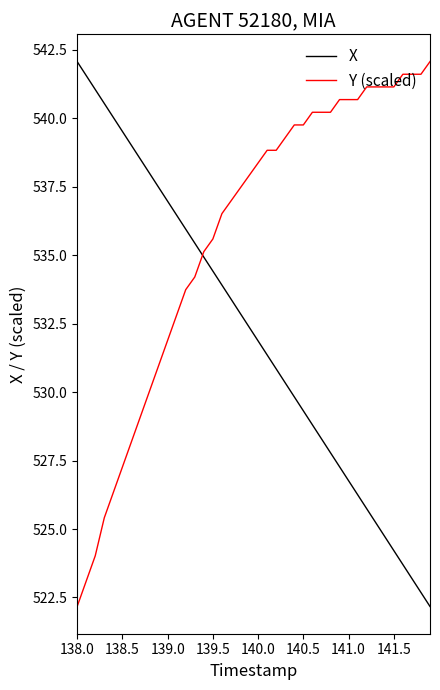

List the series in order of their overall mean, highest first.

Y (scaled), X